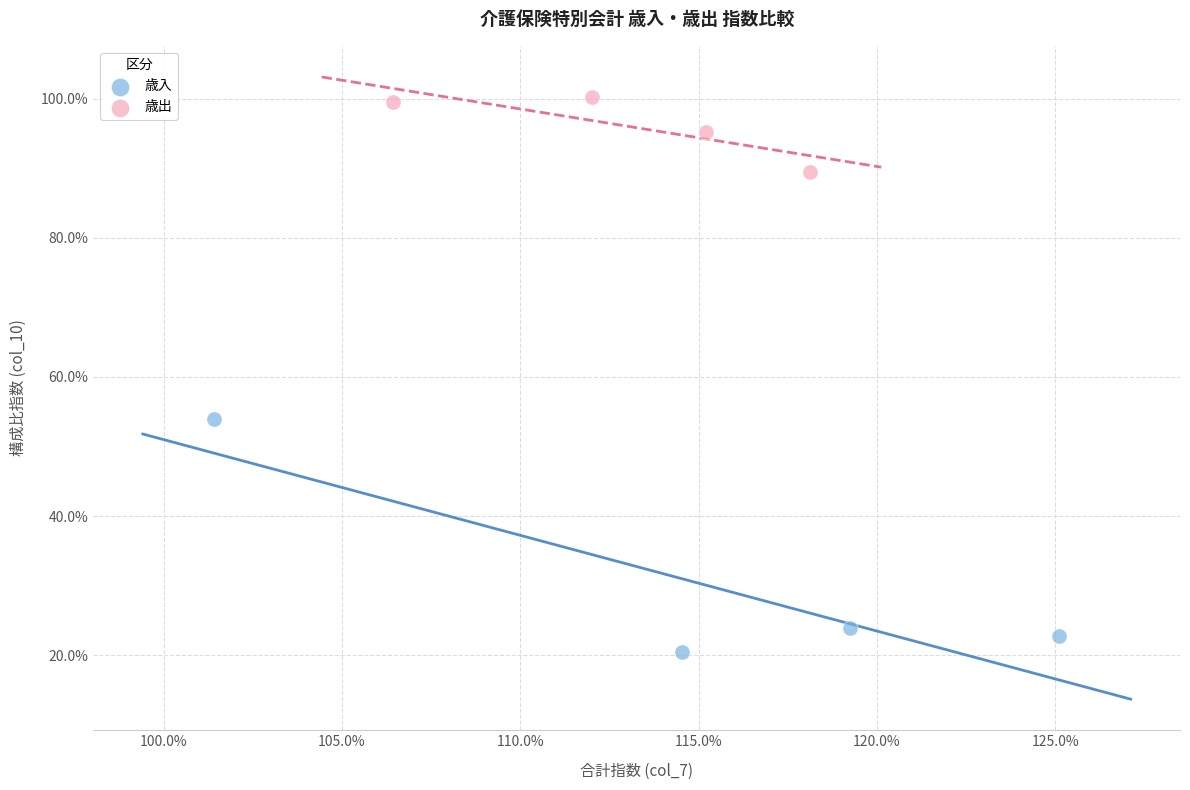

Which series has the widest spread of Y values?

歳入